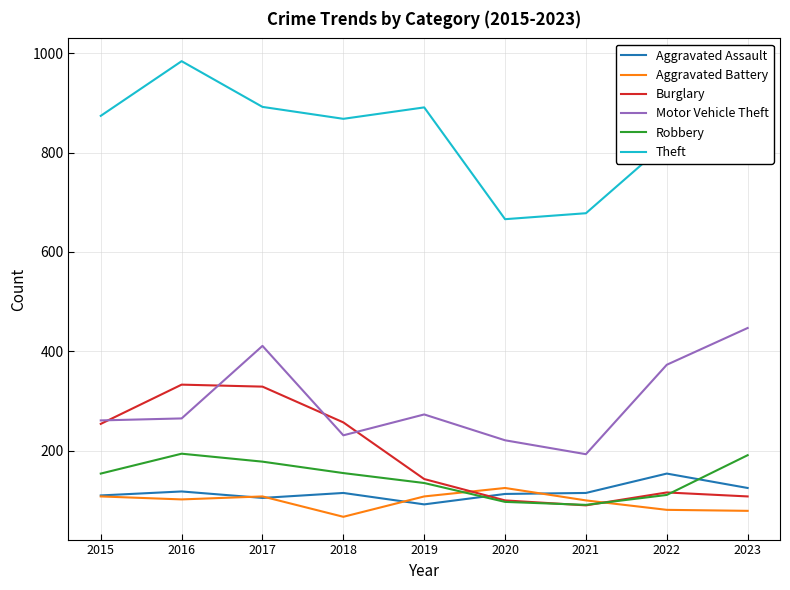

What value does the Motor Vehicle Theft series have at 2015, to the nearest 50?

250